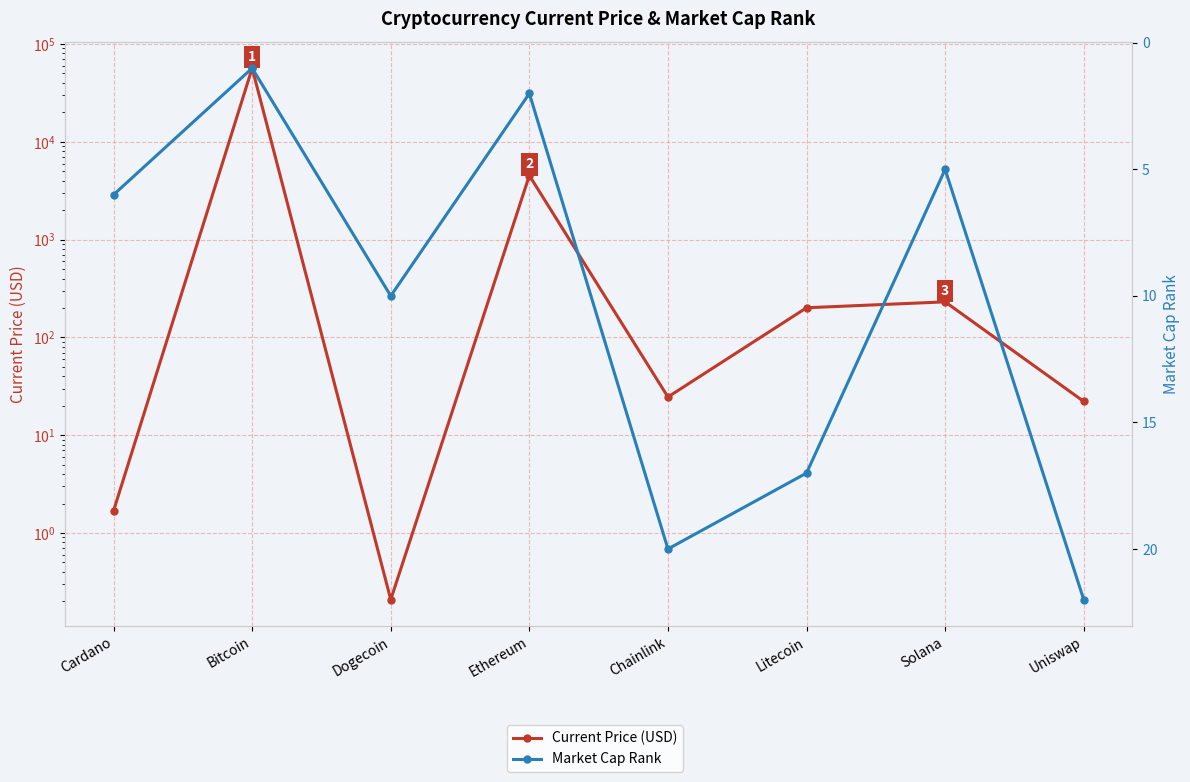

Which has a higher value, Litecoin or Bitcoin?

Bitcoin